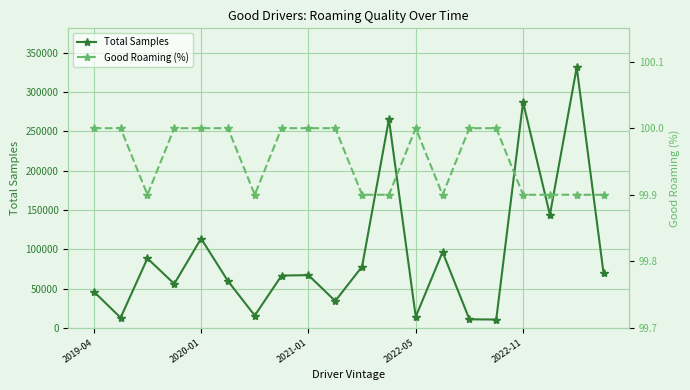

List the series in order of their overall mean, highest first.

Total Samples, Good Roaming (%)